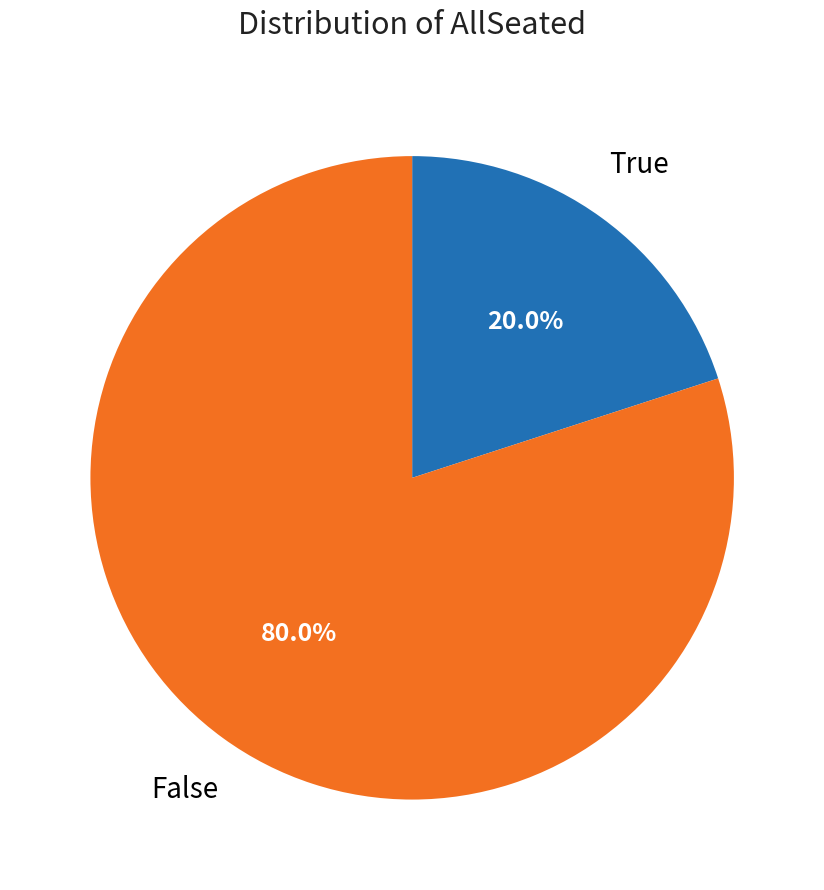

Does any single category account for the majority?

Yes